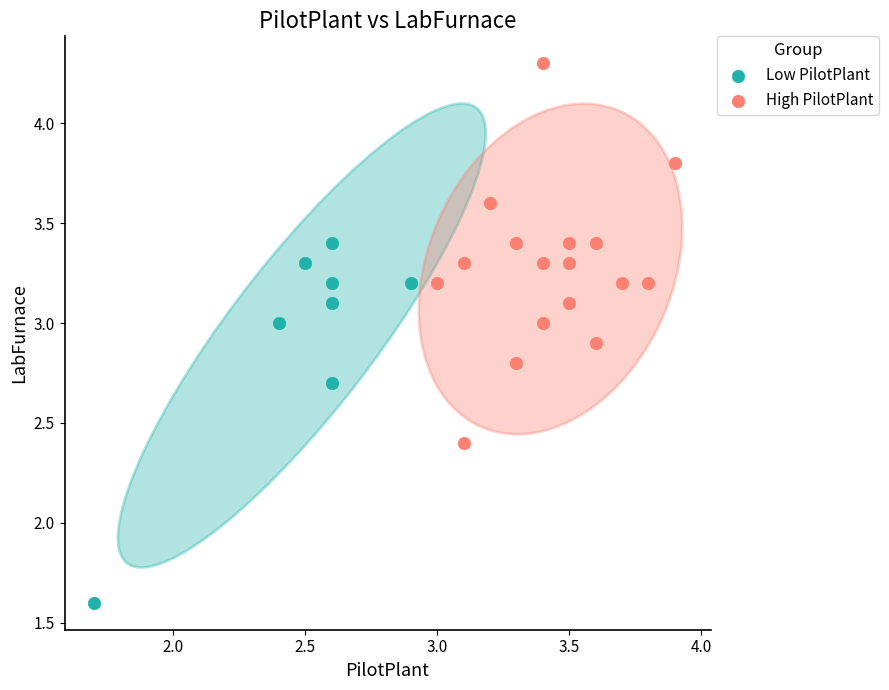

Which series contains the lowest Y value?

Low PilotPlant